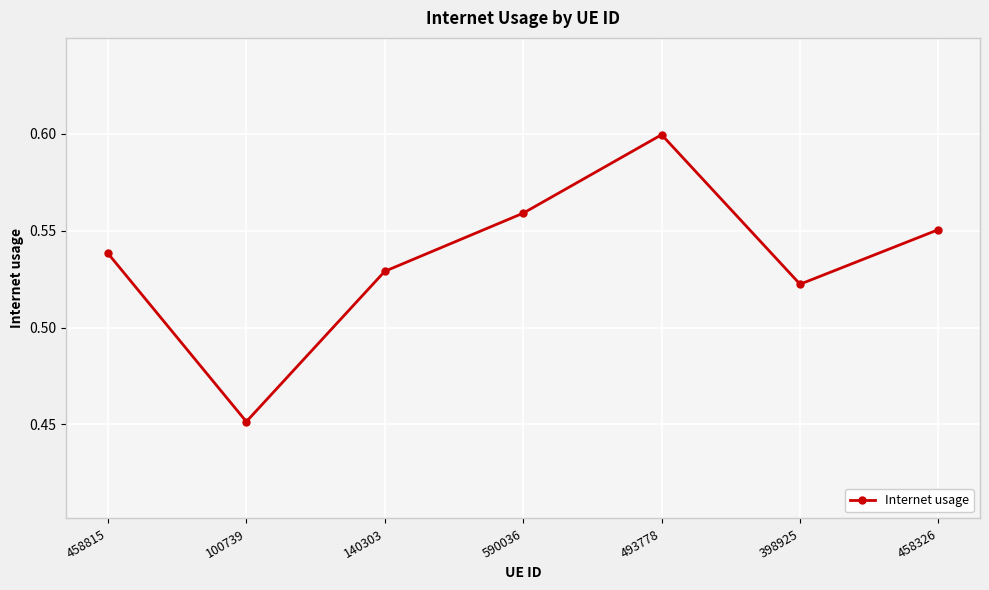

What is the change in value from 100739 to 458326?

+0.1